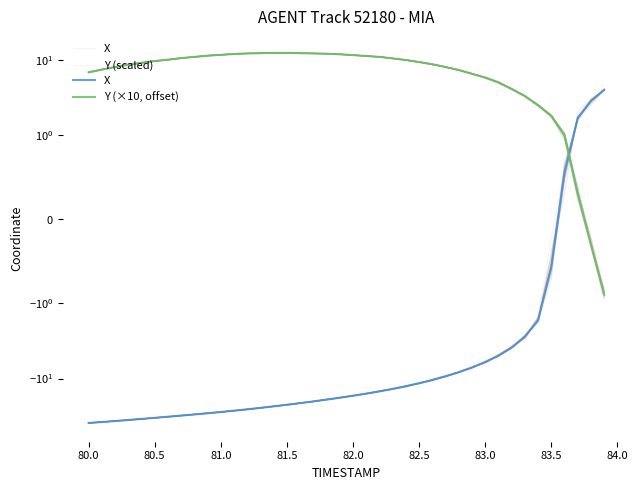

What is the difference between the maximum and minimum values in the Y (scaled) series?

13.2